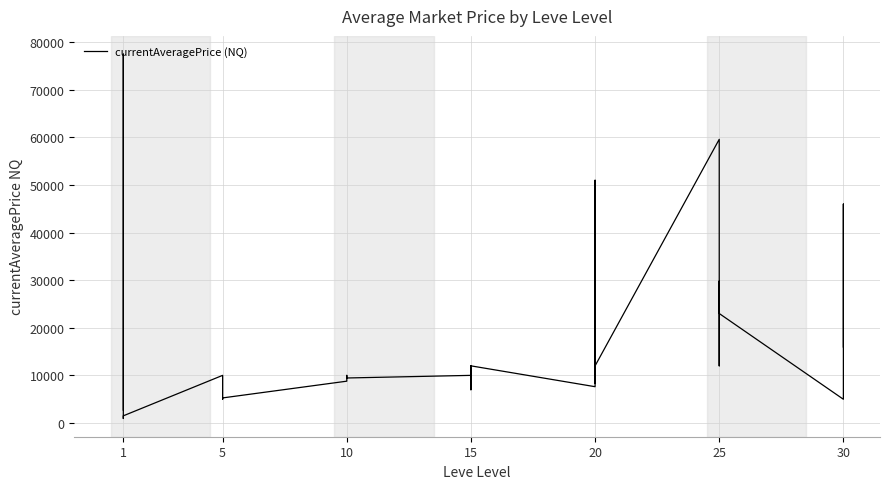

Reading right to left, transcribe all the data shown in this chart.

15960.0	46000.0	4980.0	23000.0	12000.0	29800.0	23000.0	59600.0	12000.0	10900.0	8333.3	51000.0	7620.0	12000.0	12000.0	6977.5	10000.0	12000.0	10000.0	9450.0	10000.0	9500.0	8780.0	5263.0	5000.0	5052.5	10002.0	1500.0	936.5	3000.0	77503.0	2714.7